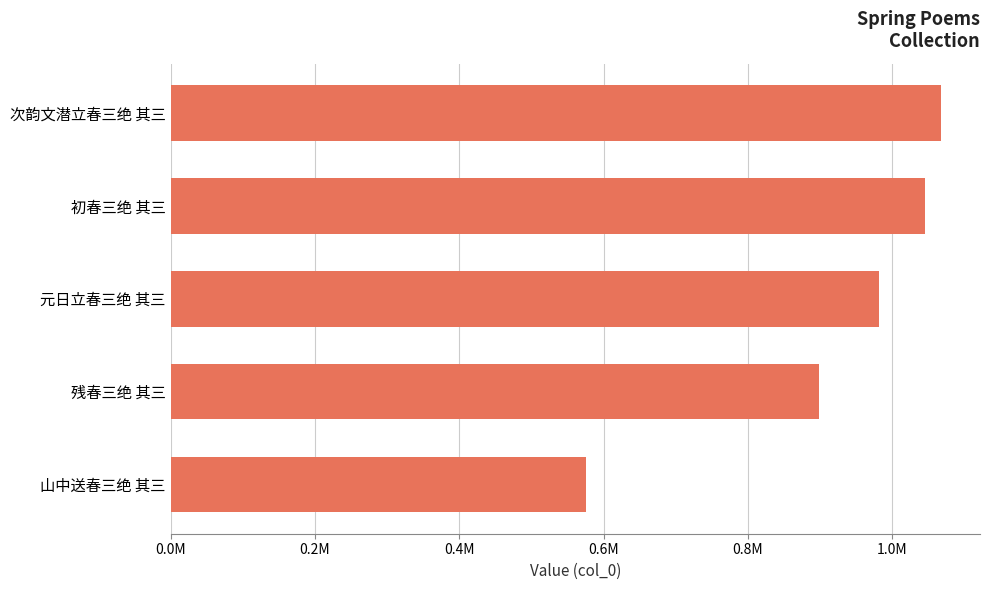

Are the bars horizontal?

Yes